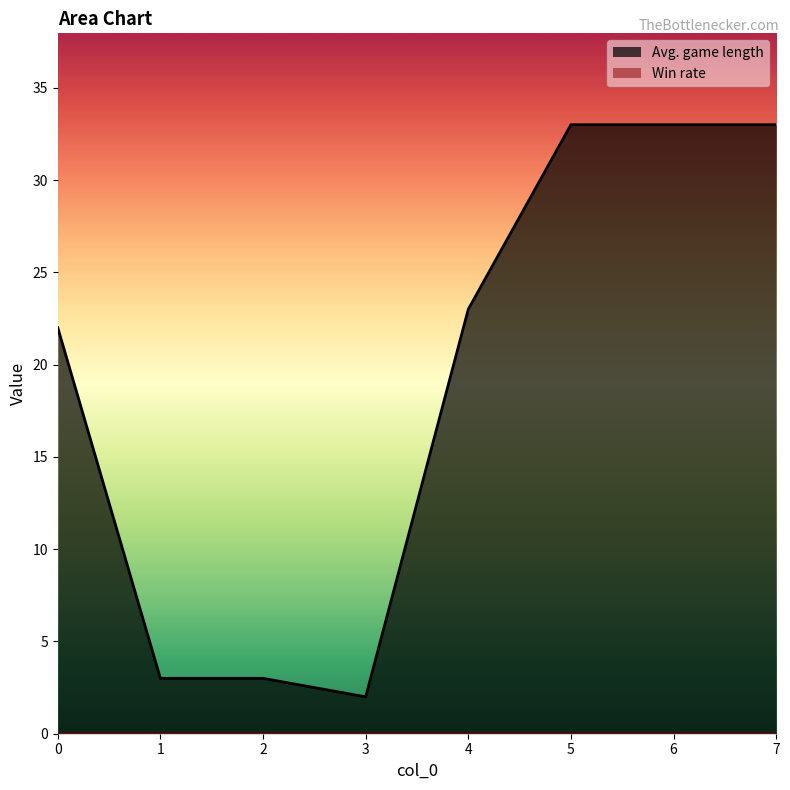

How many data points are less than 23?

4